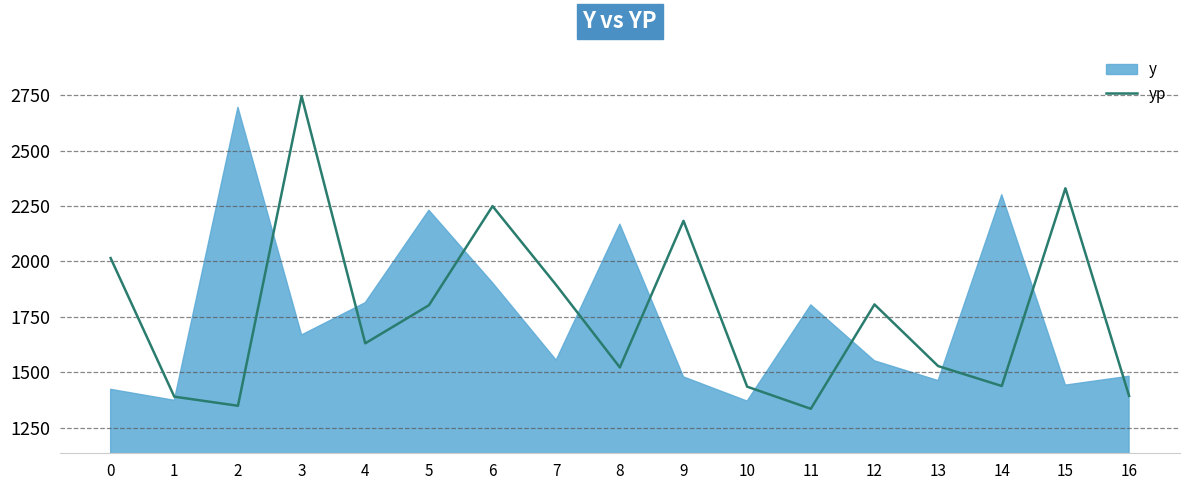

The value of yp at 11 is 281.4. True or false?

False